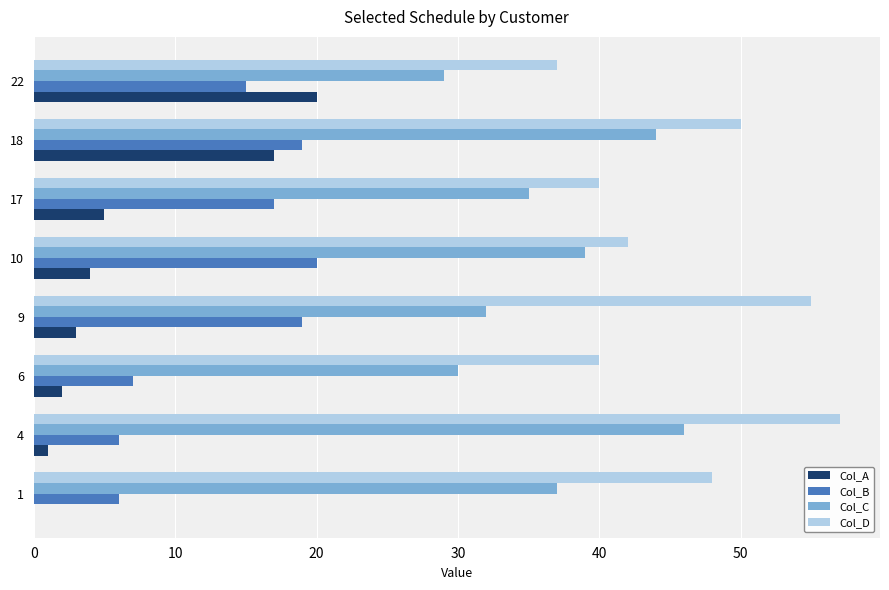

What is the maximum value for Col_D?

57